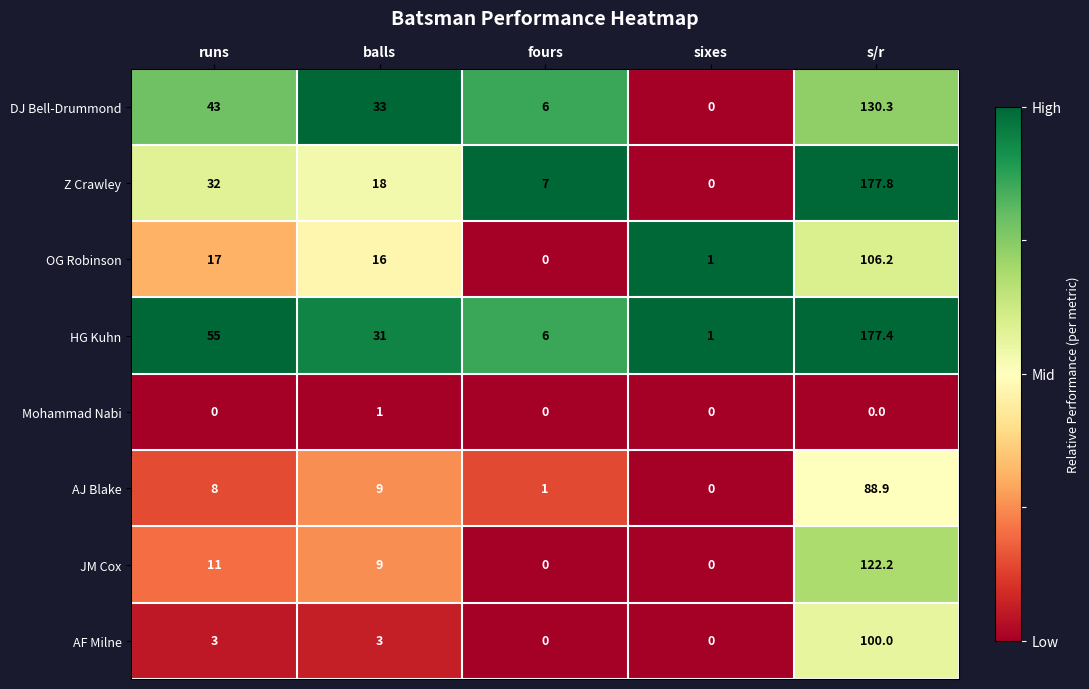

What is the sum of all Mohammad Nabi values?

1.0